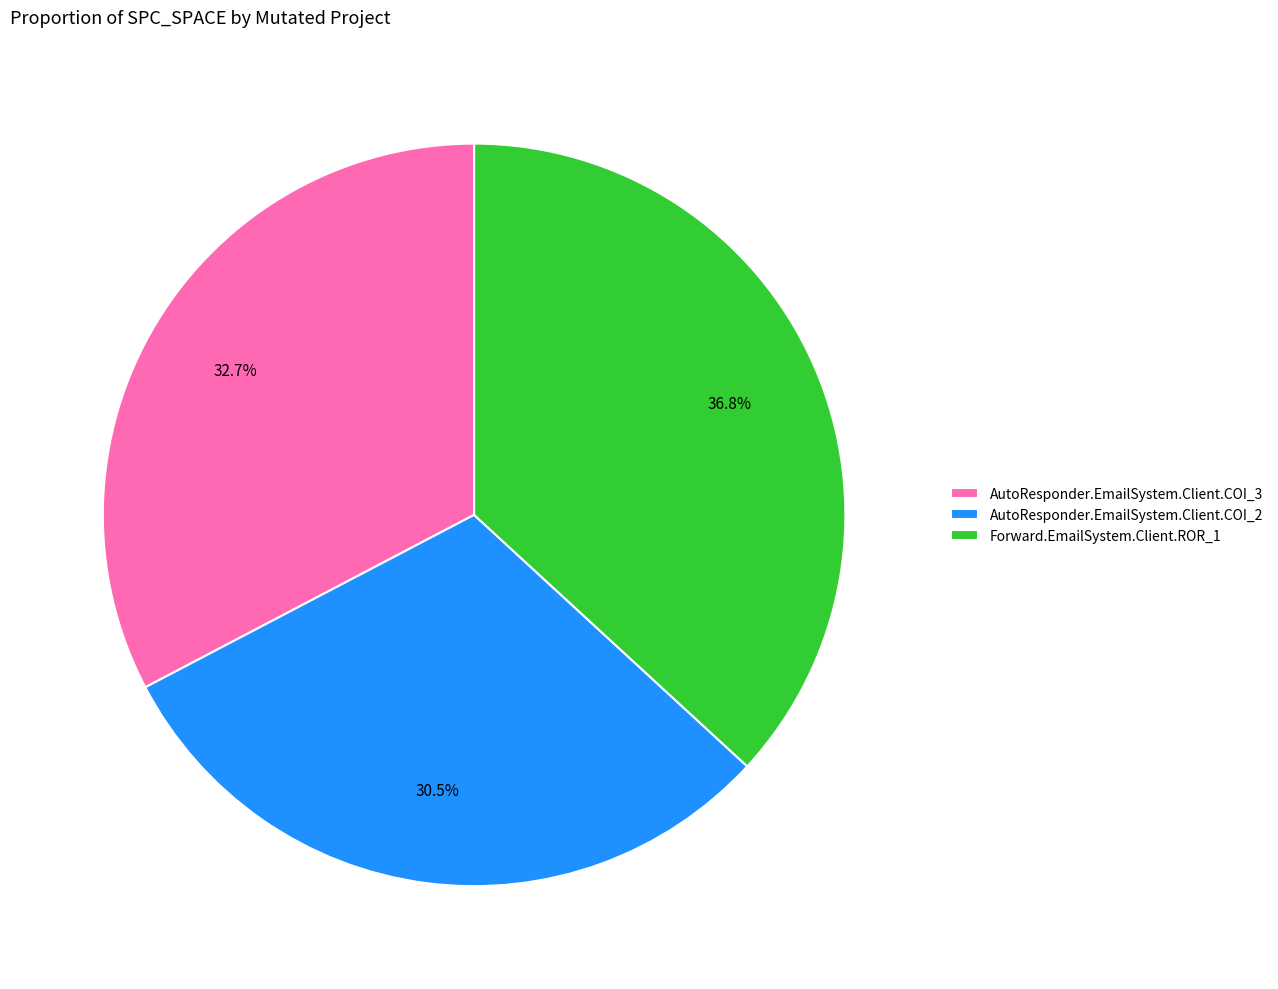

To the nearest percent, what is the average slice percentage?

33%